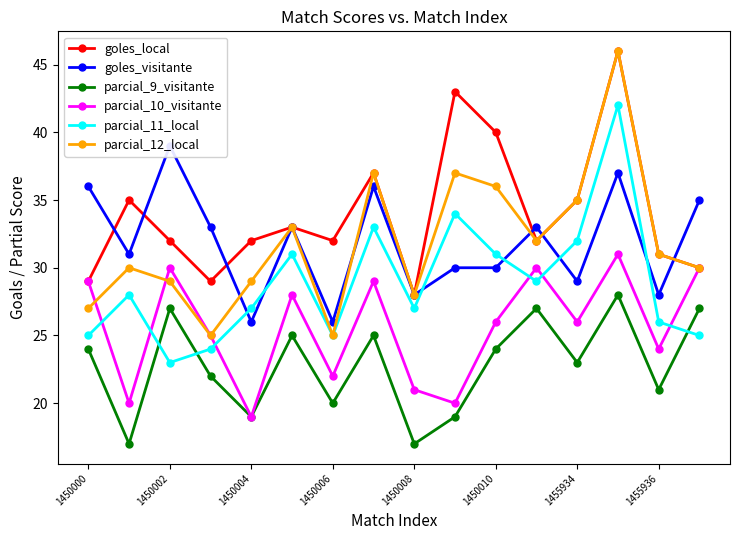

True or false: parcial_11_local and goles_visitante intersect in this chart.

True